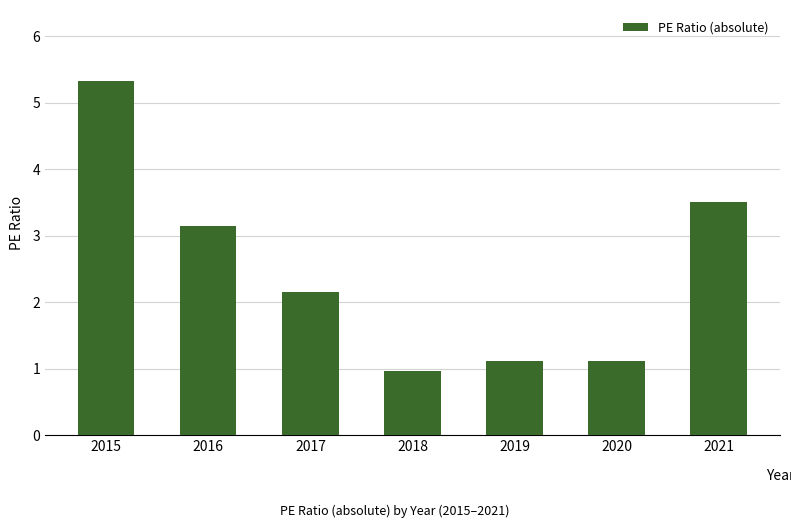

Is it true that the value at 2016 is 4.1?

False